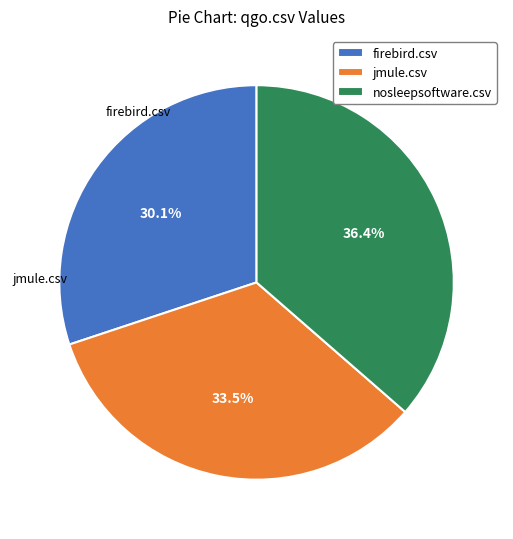

Do nosleepsoftware.csv and firebird.csv together represent more than half of the pie?

Yes